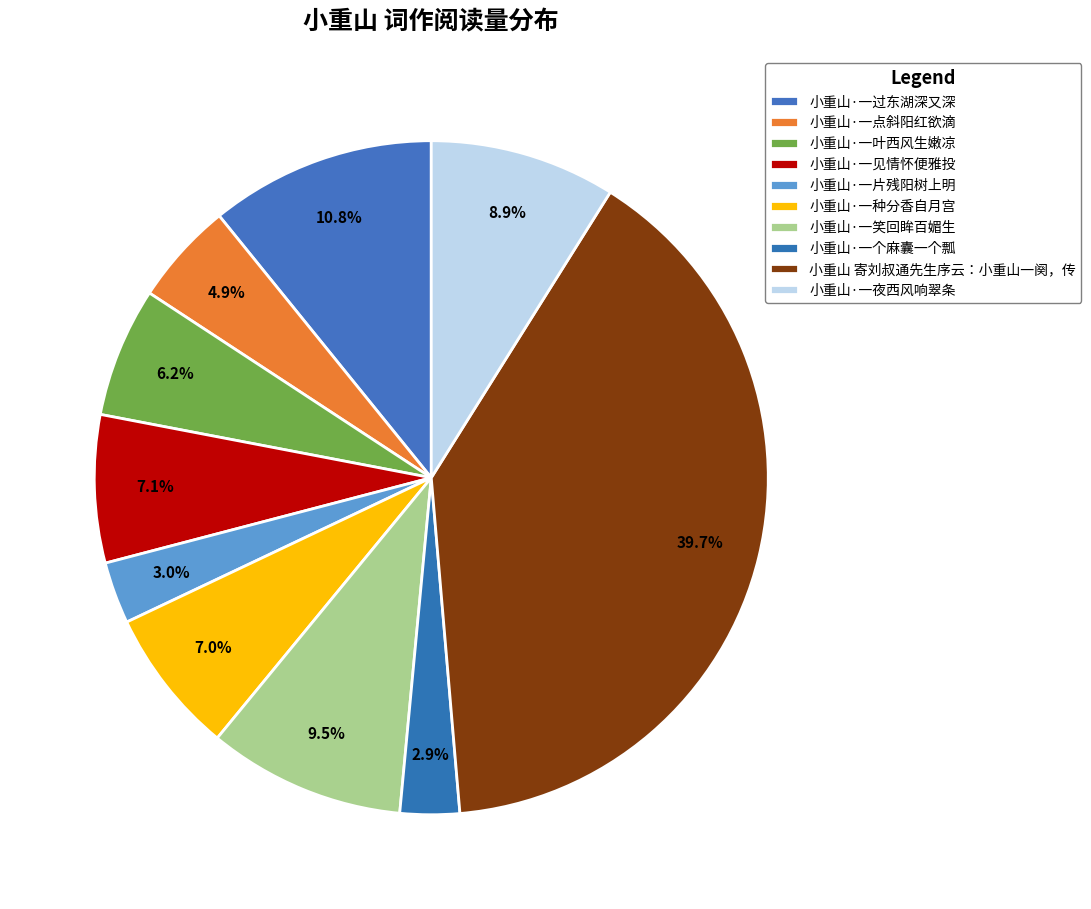

What percentage is the 小重山·一夜西风响翠条 slice, to the nearest percent?

9%